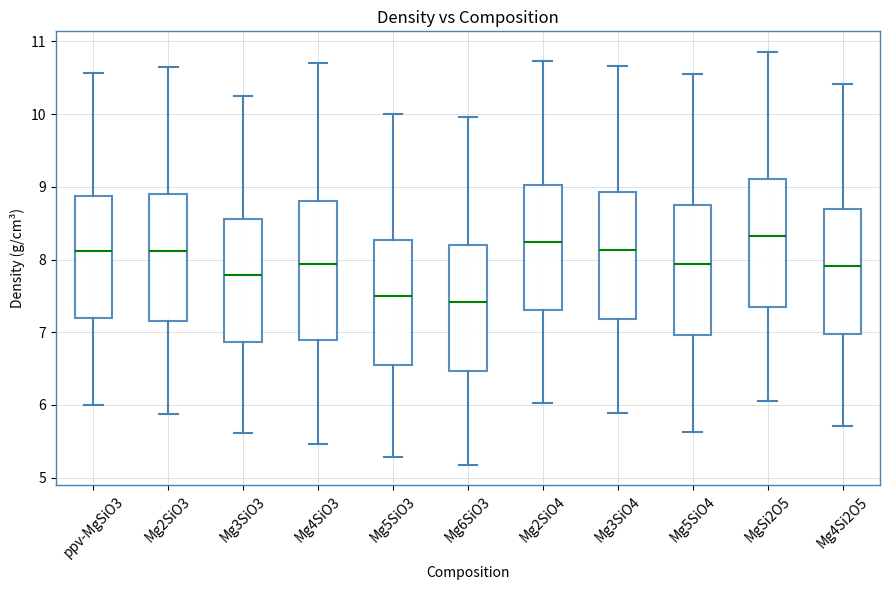

Reading left to right, transcribe this box plot: for each box, give where its median line is, the range the box spans, and where its two whiskers end, as read against the y-axis. The values are not printed on the chart, so give them approximately, as read against the axis.

ppv-MgSiO3: median 8.1, box 7.2 to 8.9, whiskers 6.0 to 10.6
Mg2SiO3: median 8.1, box 7.2 to 8.9, whiskers 5.9 to 10.6
Mg3SiO3: median 7.8, box 6.9 to 8.6, whiskers 5.6 to 10.2
Mg4SiO3: median 7.9, box 6.9 to 8.8, whiskers 5.5 to 10.7
Mg5SiO3: median 7.5, box 6.6 to 8.3, whiskers 5.3 to 10.0
Mg6SiO3: median 7.4, box 6.5 to 8.2, whiskers 5.2 to 10.0
Mg2SiO4: median 8.2, box 7.3 to 9.0, whiskers 6.0 to 10.7
Mg3SiO4: median 8.1, box 7.2 to 8.9, whiskers 5.9 to 10.7
Mg5SiO4: median 7.9, box 7.0 to 8.8, whiskers 5.6 to 10.5
MgSi2O5: median 8.3, box 7.3 to 9.1, whiskers 6.1 to 10.9
Mg4Si2O5: median 7.9, box 7.0 to 8.7, whiskers 5.7 to 10.4